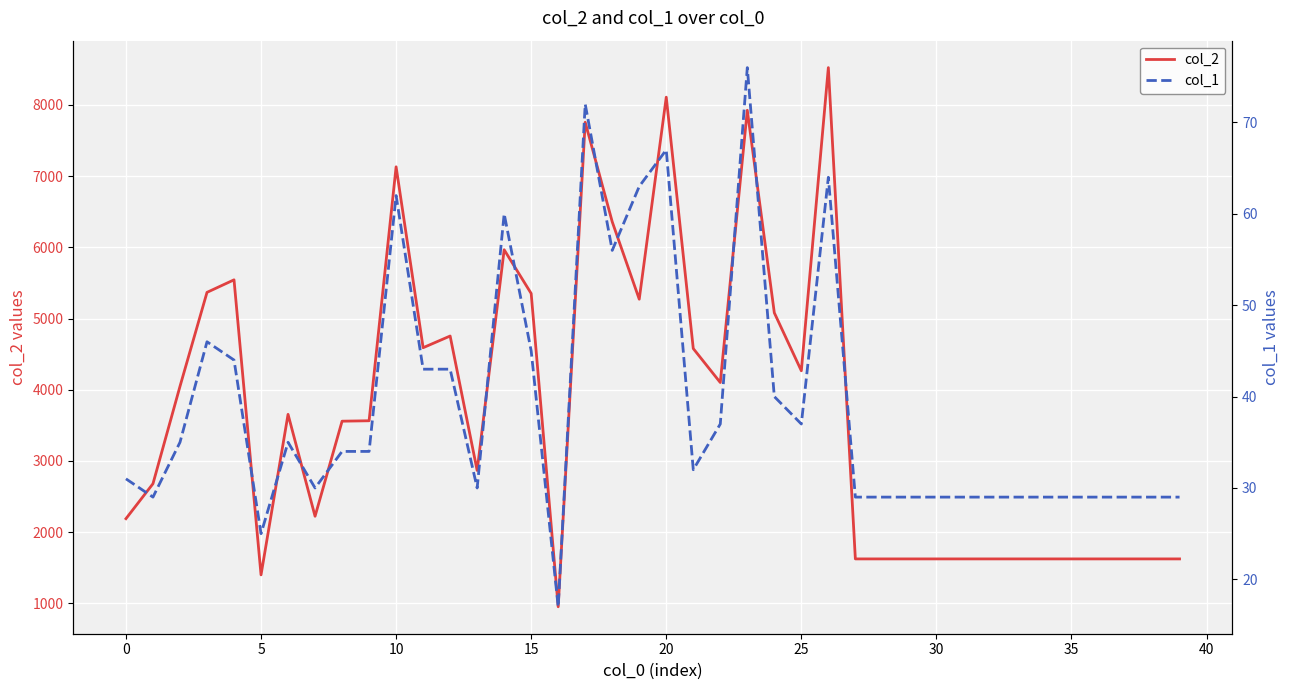

True or false: col_2 and col_1 intersect in this chart.

False